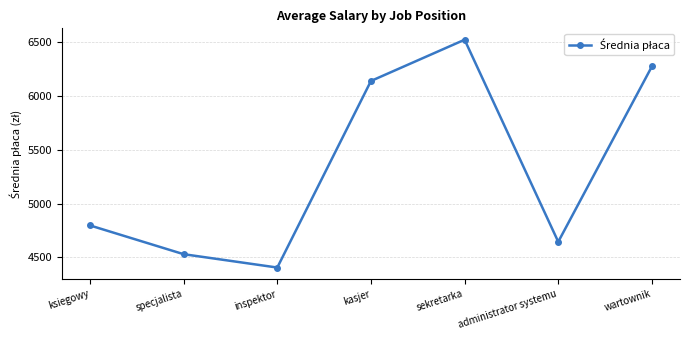

What value does the data have at ksiegowy, to the nearest 100?

4800